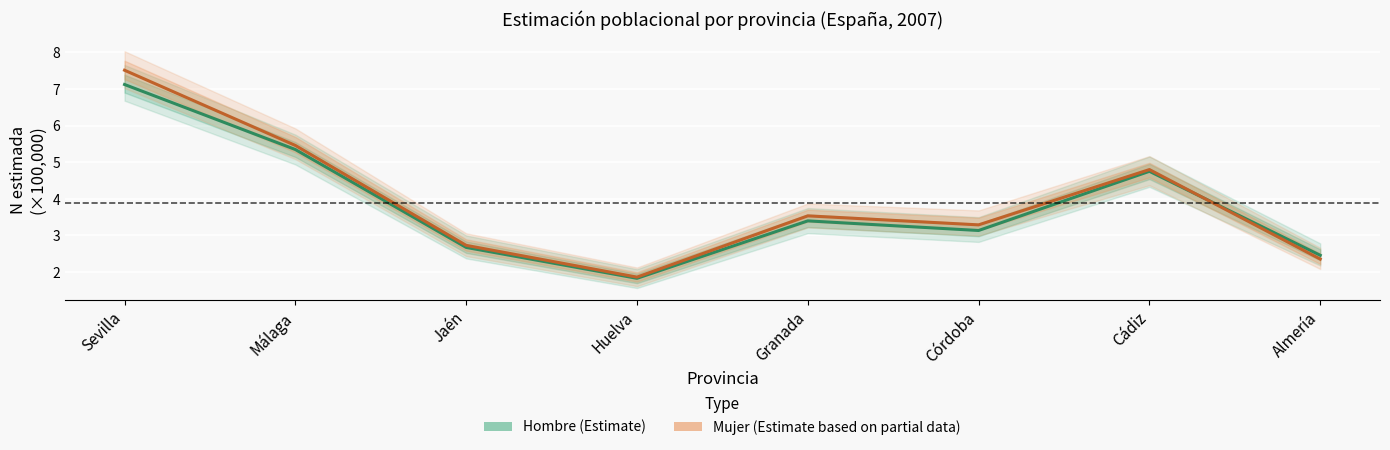

What is the average value of the Mujer (Estimate based on partial data) series?

3.9